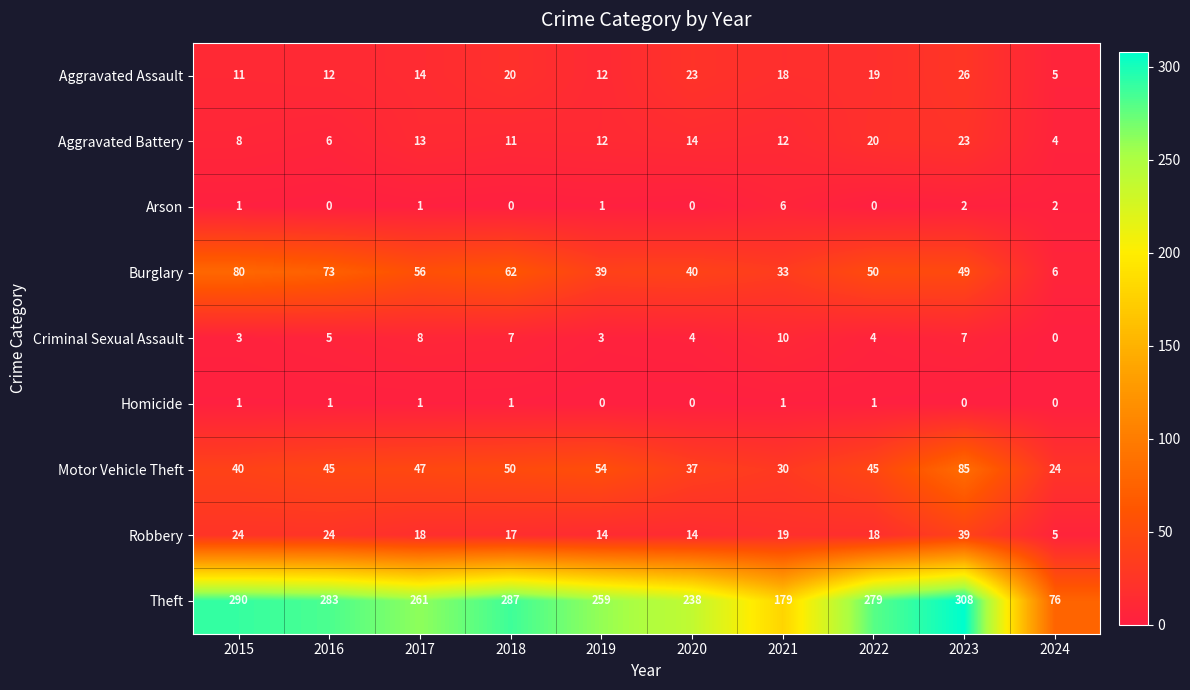

Which series has the largest range (max minus min)?

Theft